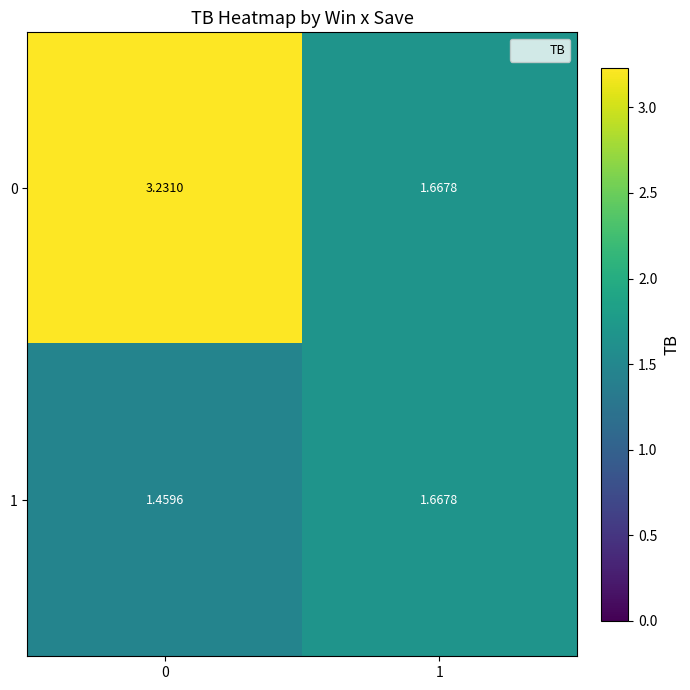

Is the value of 1 at 0 greater than the value of 0 at 1?

No